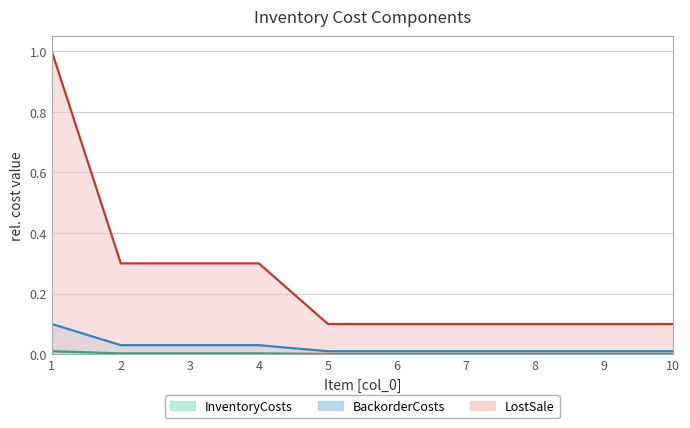

Which has a higher value, 7 or 8?

7